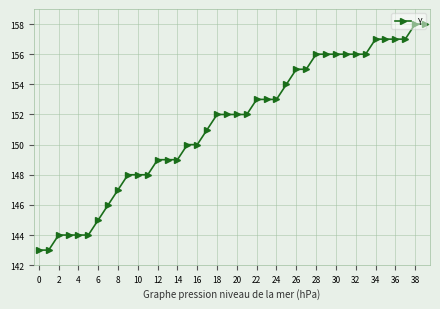

What is the minimum value shown in the chart?

143